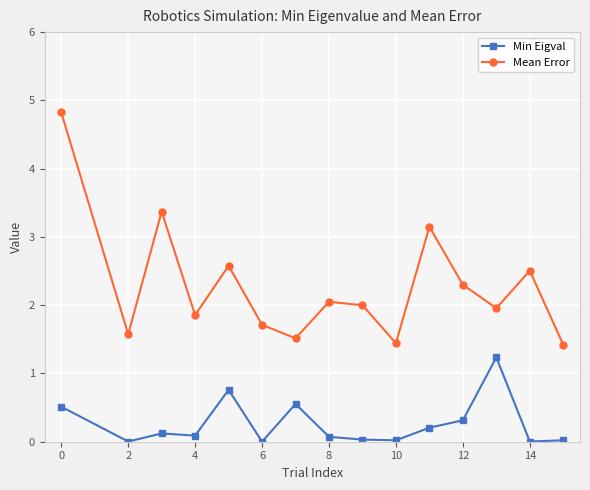

True or false: Min Eigval and Mean Error cross at least once.

False